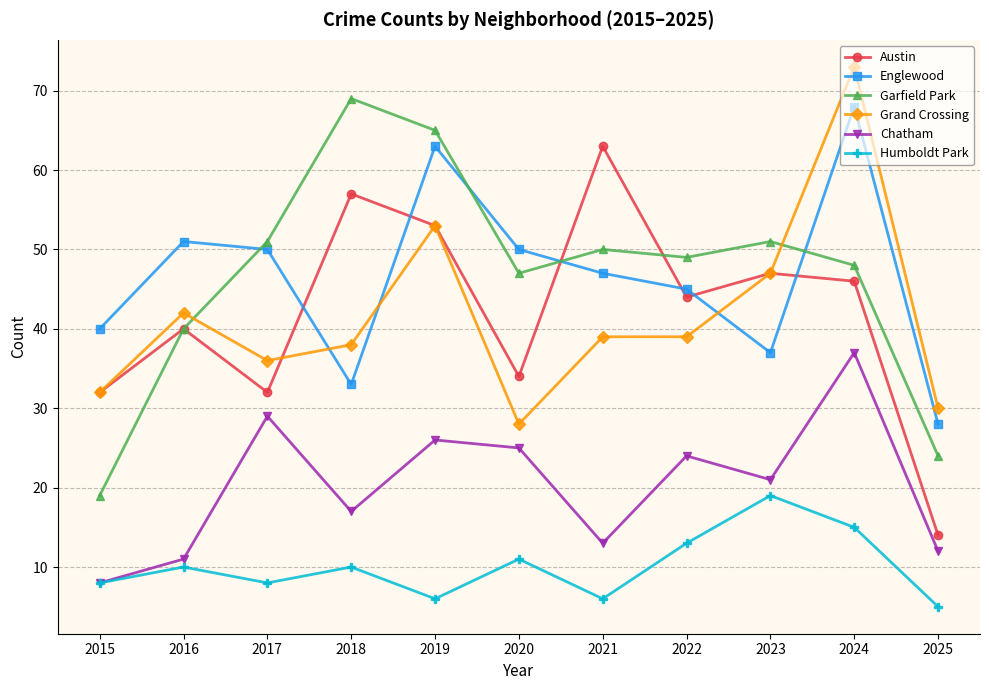

How many data points in Chatham are less than 21?

5